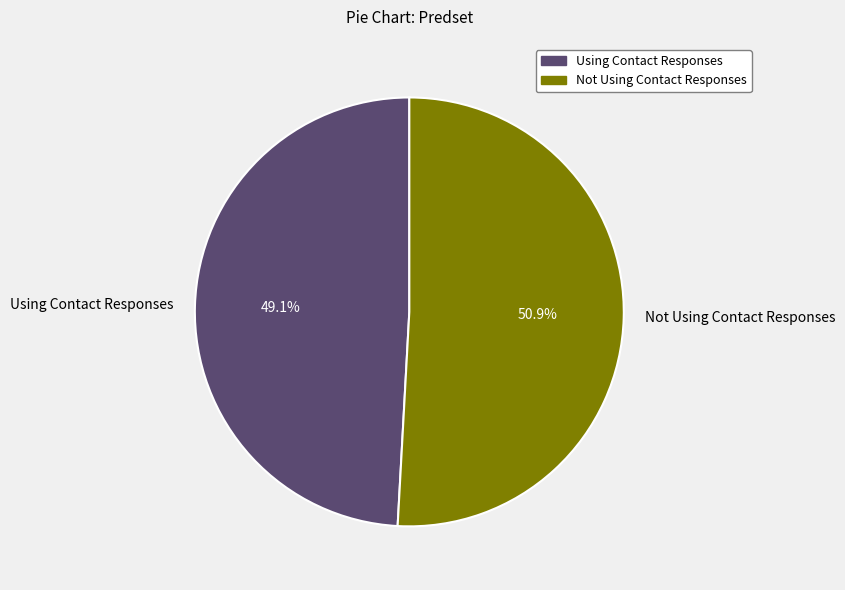

How many slices are in this pie chart?

2